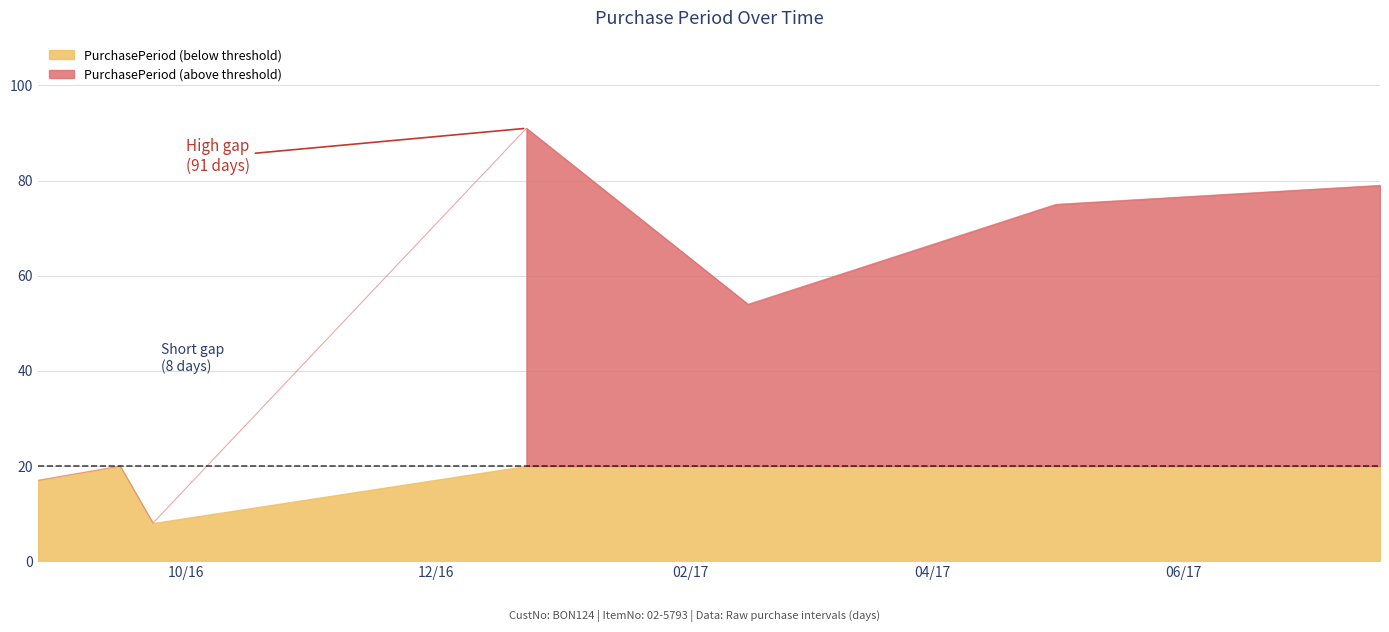

Reading left to right, transcribe all the data shown in this chart.

17	20	8	91	54	75	79